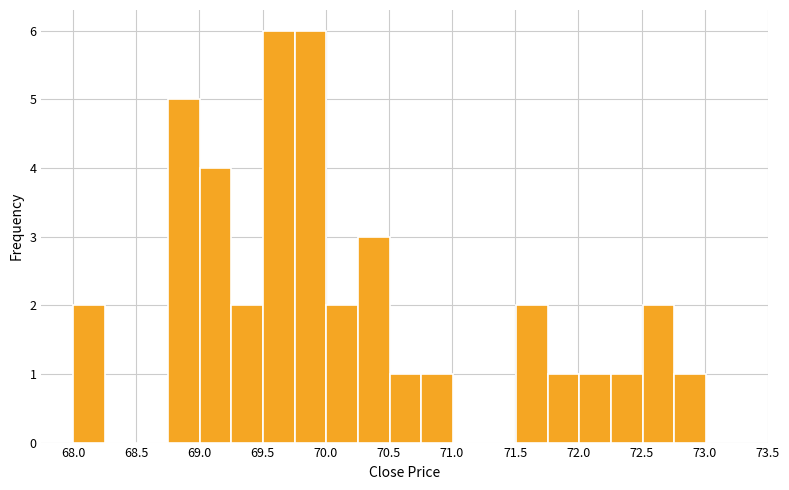

Reading left to right, list every bar in this chart as the range it spans on the x-axis followed by its height. Neither the bar edges nor the heights are printed on the chart, so give them approximately, as read against the axes.

68.00 to 68.25: 2
68.25 to 68.50: 0
68.50 to 68.75: 0
68.75 to 69.00: 5
69.00 to 69.25: 4
69.25 to 69.50: 2
69.50 to 69.75: 6
69.75 to 70.00: 6
70.00 to 70.25: 2
70.25 to 70.50: 3
70.50 to 70.75: 1
70.75 to 71.00: 1
71.00 to 71.25: 0
71.25 to 71.50: 0
71.50 to 71.75: 2
71.75 to 72.00: 1
72.00 to 72.25: 1
72.25 to 72.50: 1
72.50 to 72.75: 2
72.75 to 73.00: 1